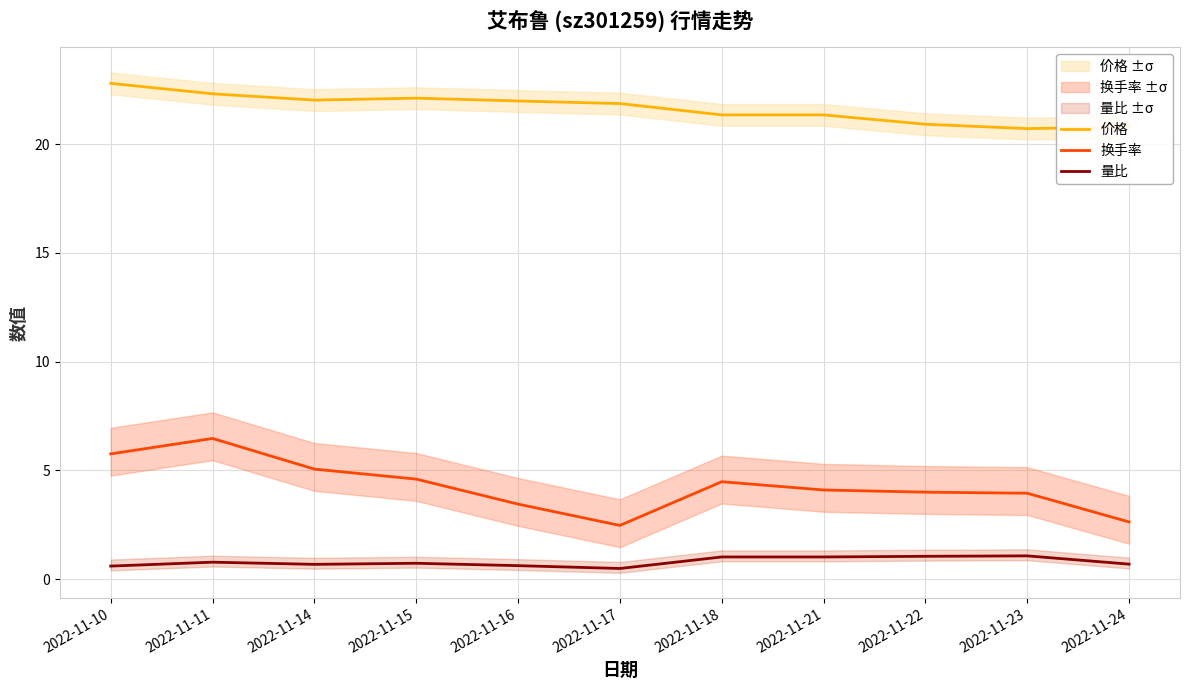

Count the number of data series in this chart.

3